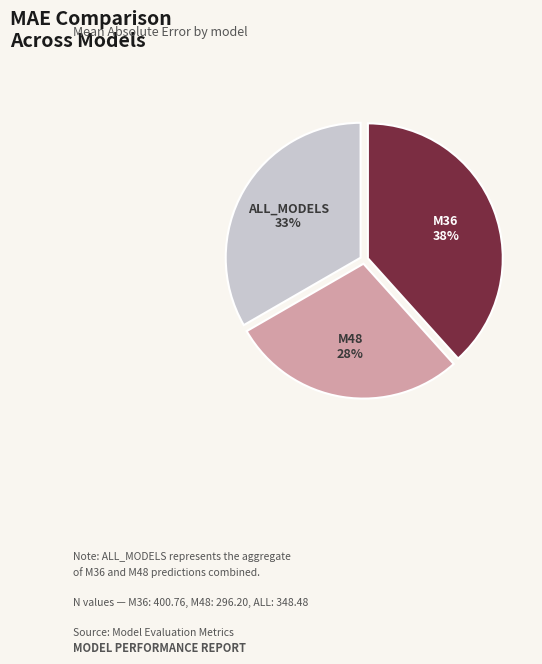

Count the number of slices in the pie.

3